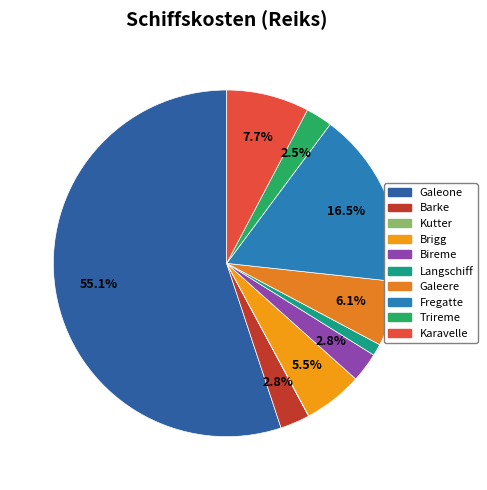

Is the sum of Galeone and Bireme greater than half?

Yes